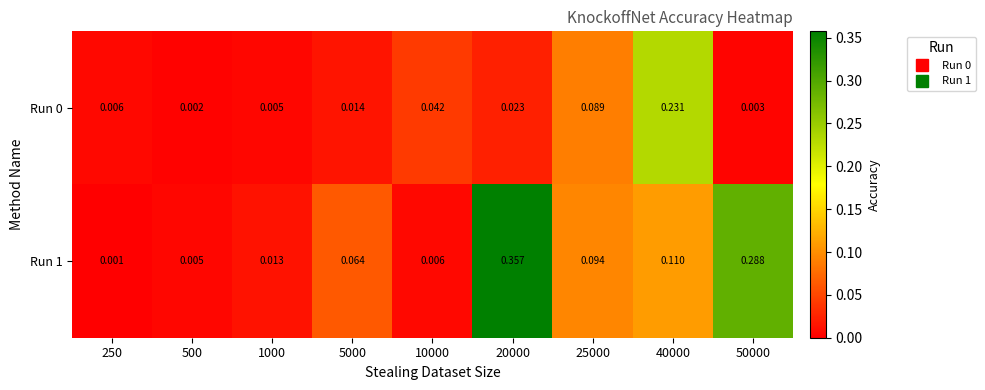

Is the value of Run 1 at 20000 greater than the value of Run 0 at 20000?

Yes